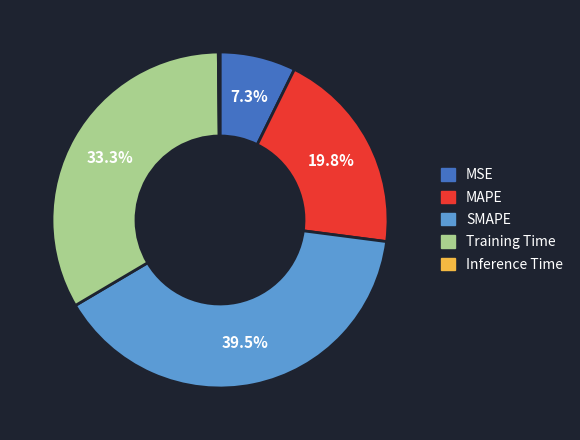

Does MSE account for over 50% of the chart?

No